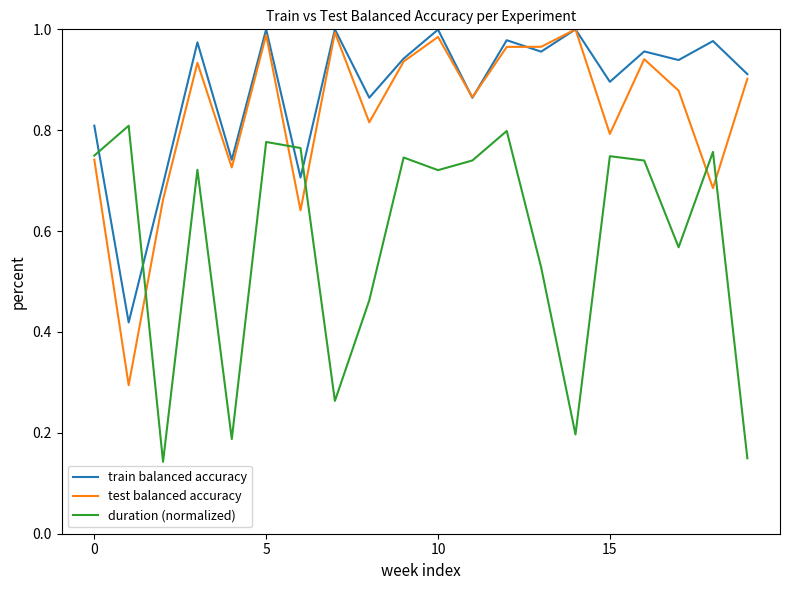

Rank the series by their average value, from highest to lowest.

train balanced accuracy, test balanced accuracy, duration (normalized)